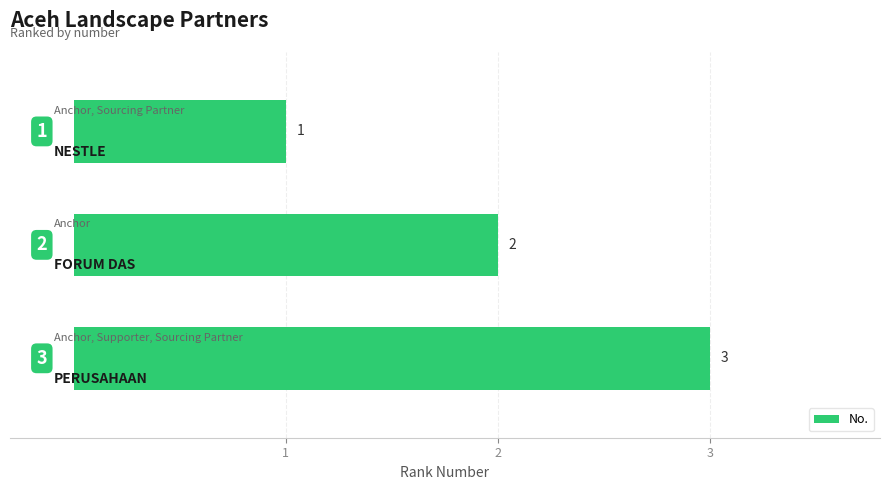

How many values are between 1 and 3?

3